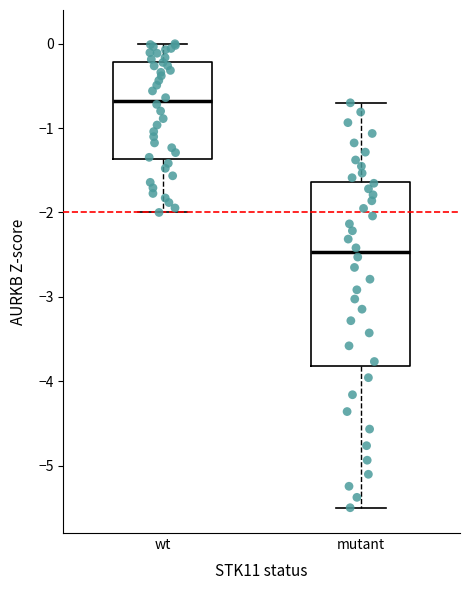

Which box has the lowest median line?

mutant